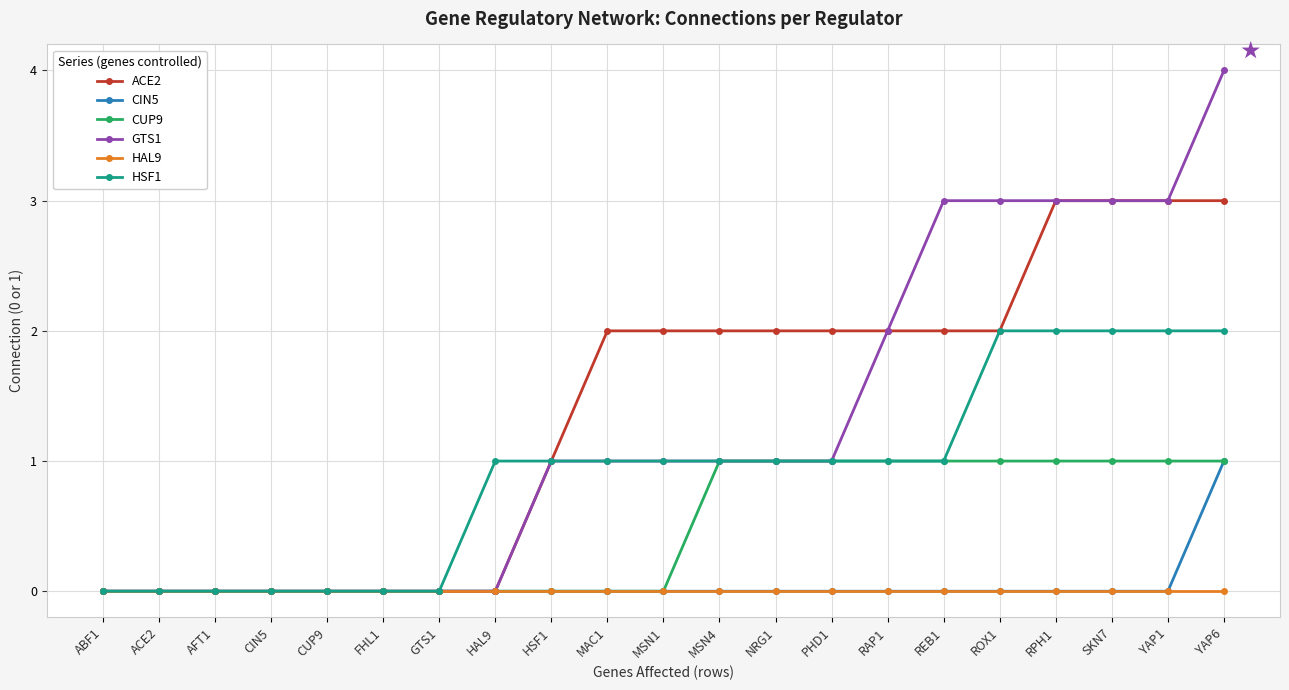

At which category is the sum across all series the highest?

YAP6